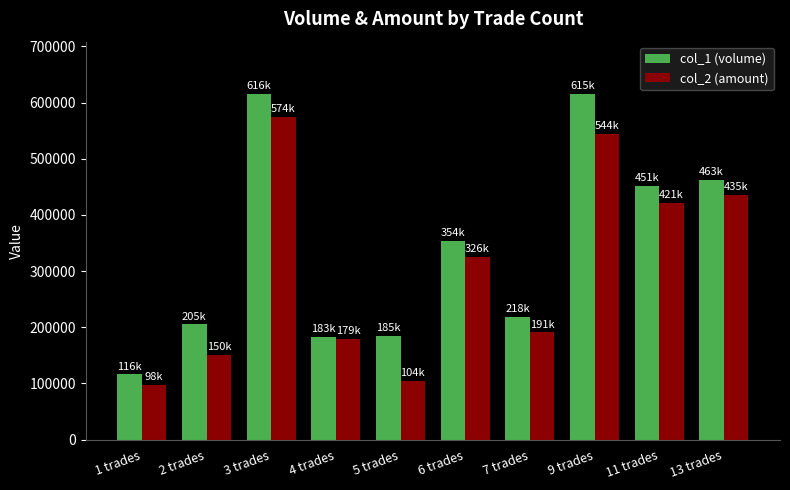

Rank the series by their average value, from highest to lowest.

col_1 (volume), col_2 (amount)